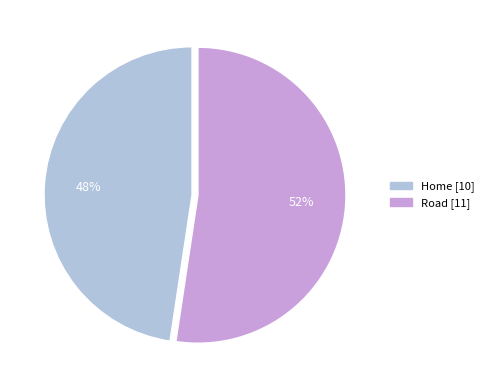

True or false: Home accounts for 48% of the total.

True